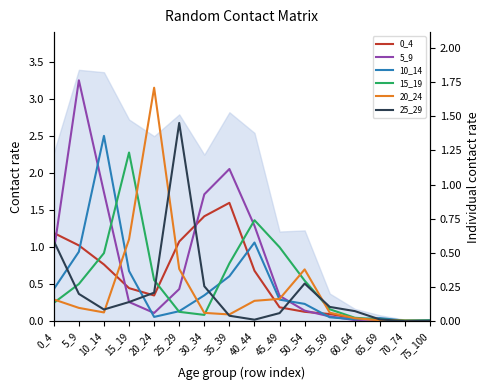

What is the difference between the maximum and minimum values in the 20_24 series?

1.7